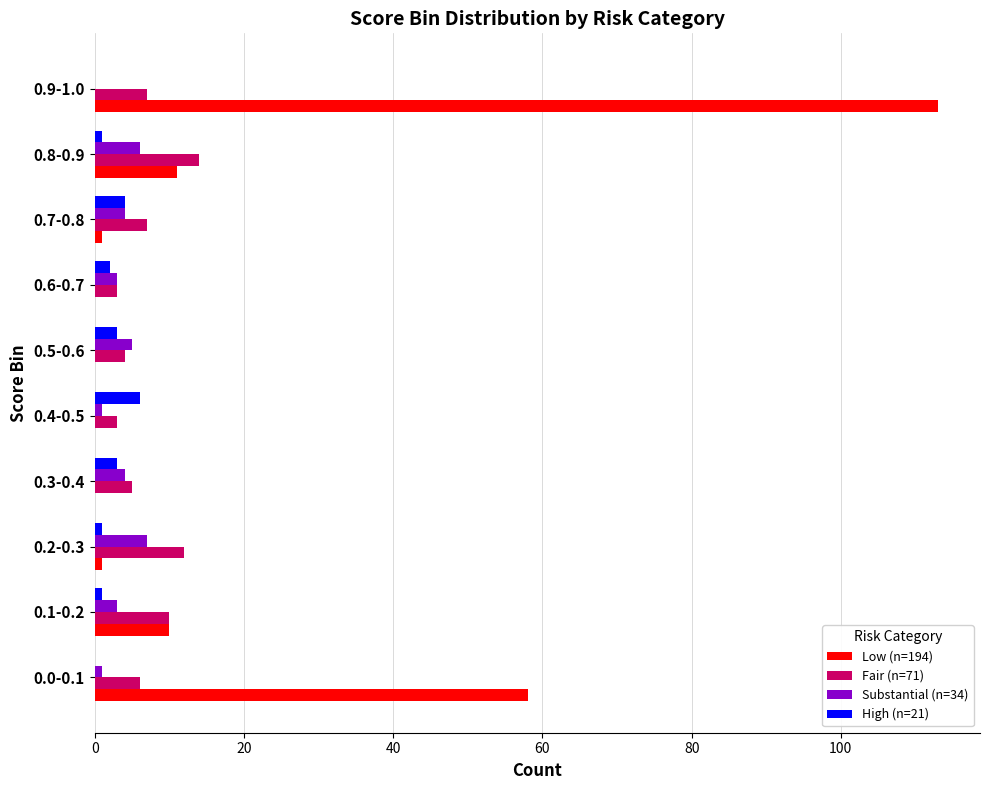

The value of Fair (n=71) at 0.6-0.7 is 3. True or false?

True